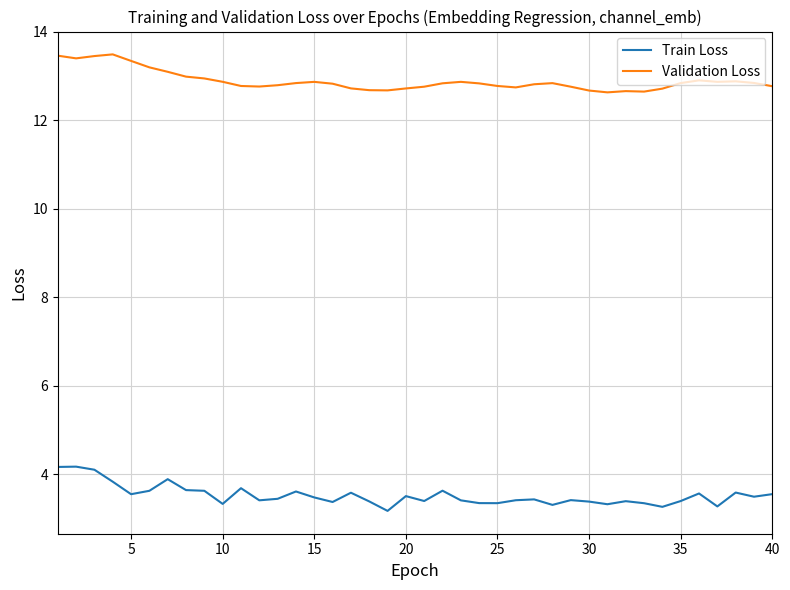

What is the difference between the second highest and second lowest values in the Validation Loss series?

0.8